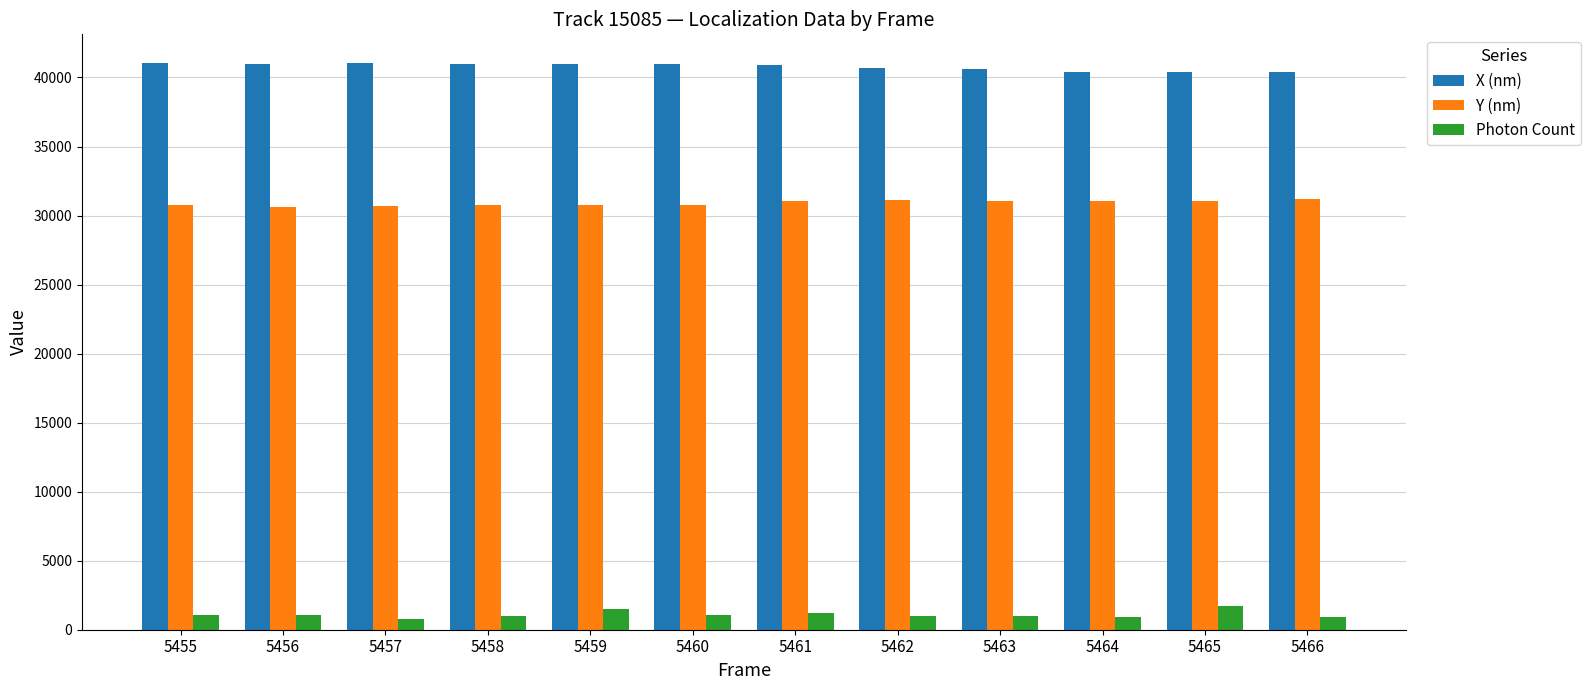

What is the lowest value of the X (nm) series?

40363.6